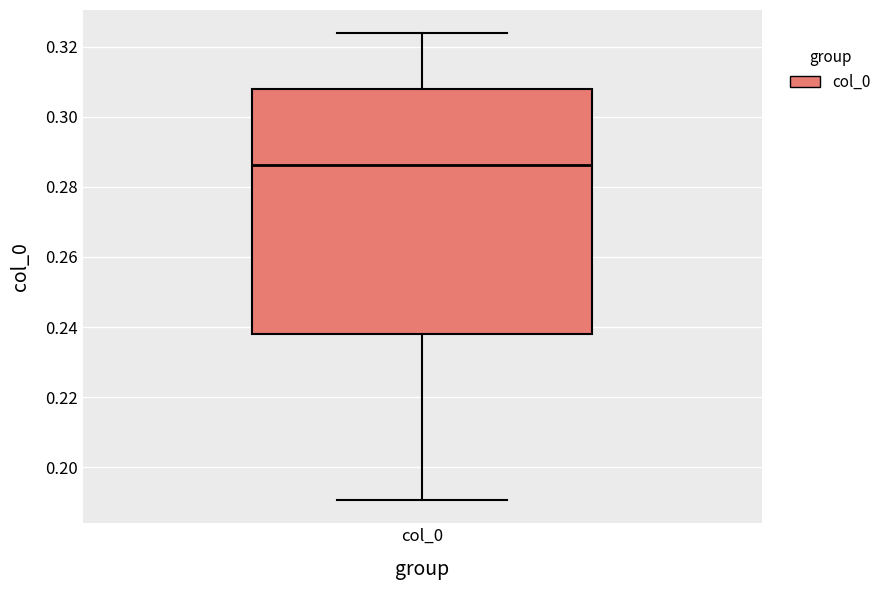

Transcribe this box plot: give where the median line is, the range the box spans, and where the two whiskers end, as read against the y-axis. The values are not printed on the chart, so give them approximately, as read against the axis.

median 0.286, box 0.238 to 0.308, whiskers 0.190 to 0.324